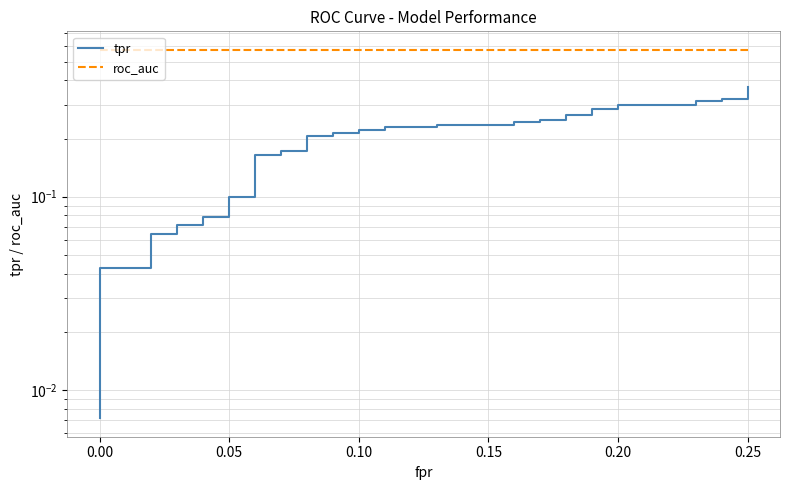

What is the maximum value shown in the chart?

0.6